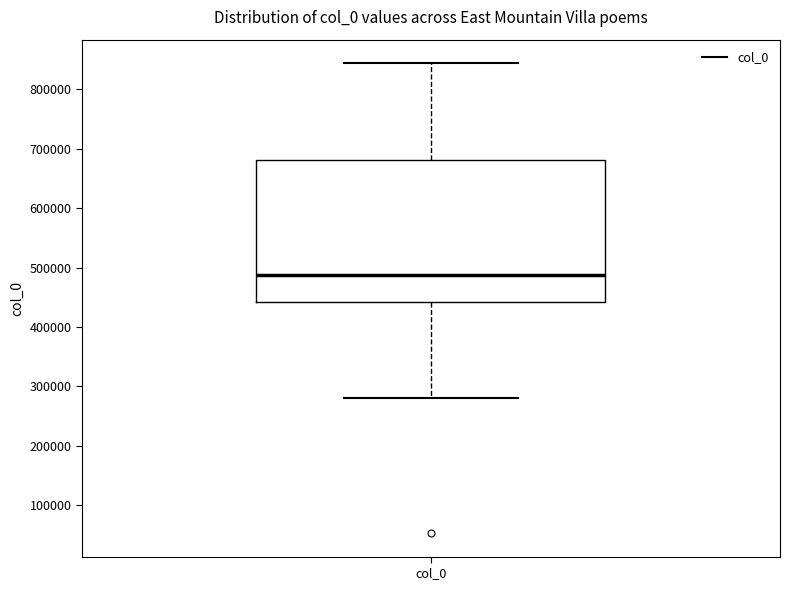

Transcribe this box plot: give where the median line is, the range the box spans, and where the two whiskers end, as read against the y-axis. The values are not printed on the chart, so give them approximately, as read against the axis.

median 490000, box 440000 to 680000, whiskers 280000 to 840000